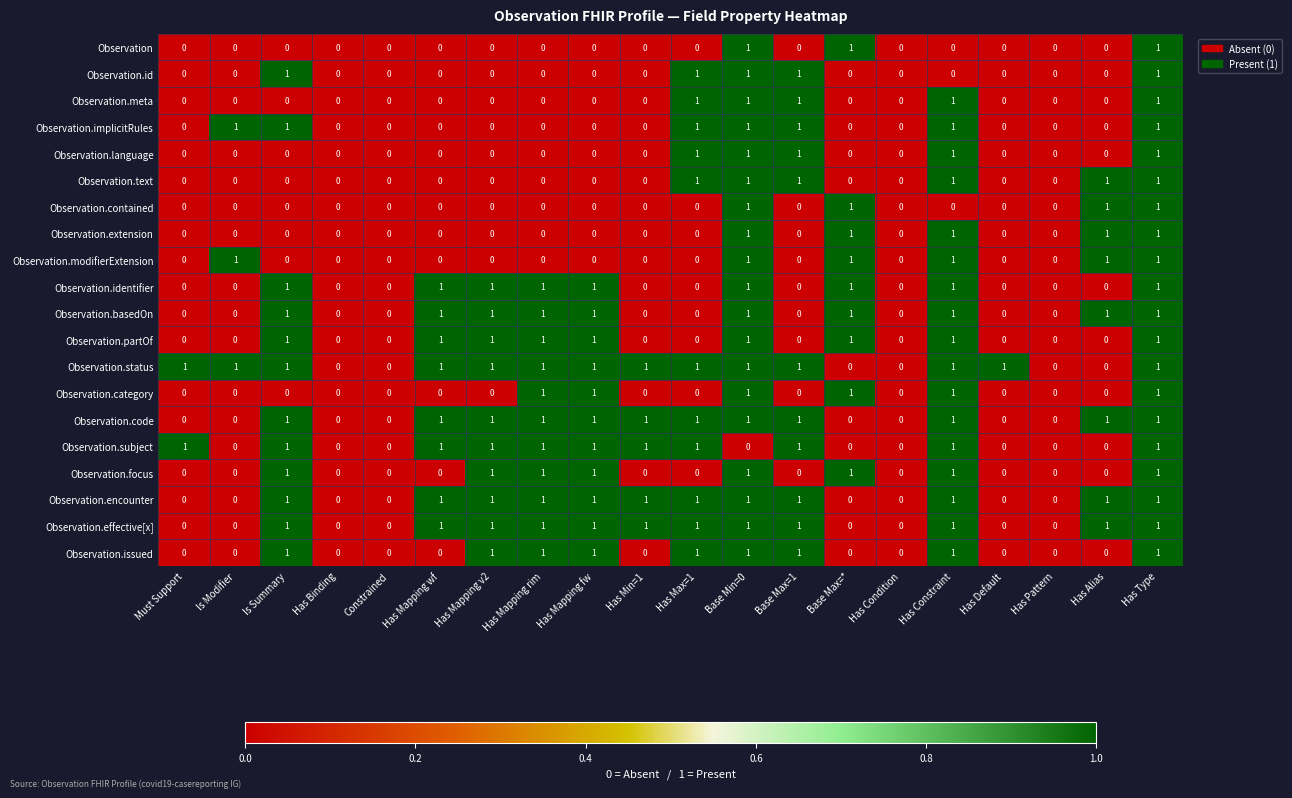

The value of Observation.status at Constrained is 0. True or false?

True